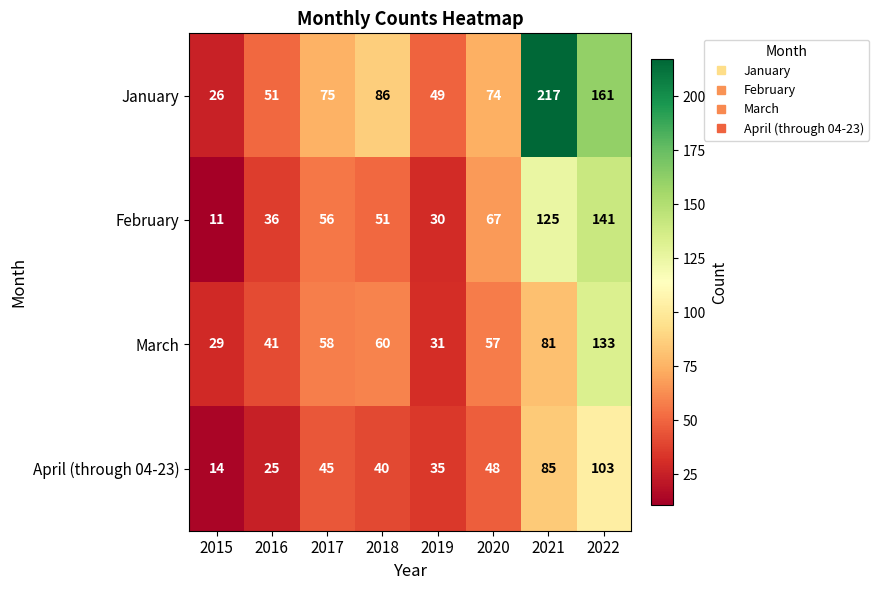

The value of April (through 04-23) at 2022 is 67. True or false?

False